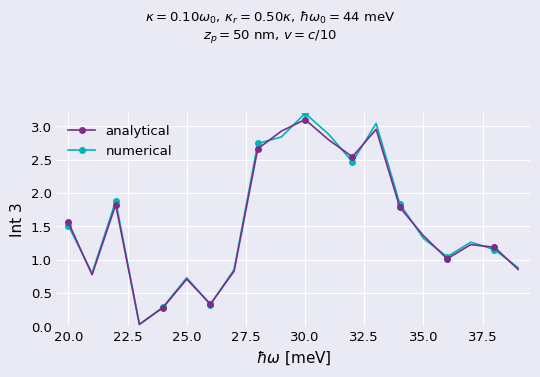

At how many categories does at least one series exceed 2?

6